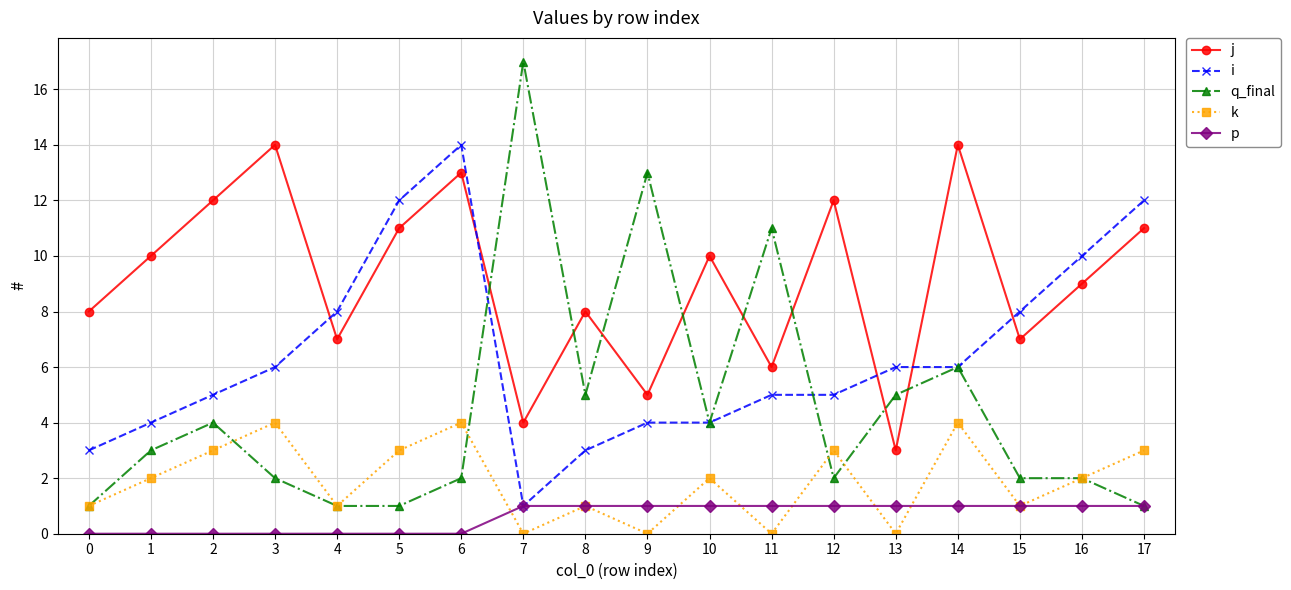

Reading right to left, what are all the values shown in this chart?

j: 11	9	7	14	3	12	6	10	5	8	4	13	11	7	14	12	10	8
i: 12	10	8	6	6	5	5	4	4	3	1	14	12	8	6	5	4	3
q_final: 1	2	2	6	5	2	11	4	13	5	17	2	1	1	2	4	3	1
k: 3	2	1	4	0	3	0	2	0	1	0	4	3	1	4	3	2	1
p: 1	1	1	1	1	1	1	1	1	1	1	0	0	0	0	0	0	0